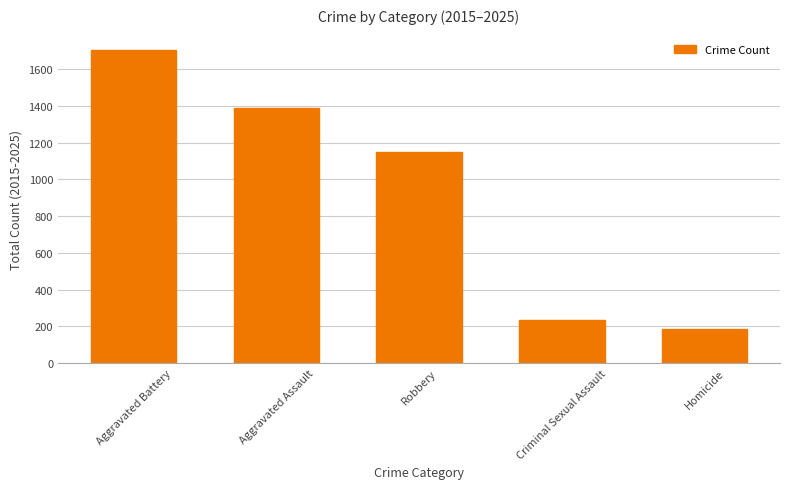

Are the bars horizontal?

No